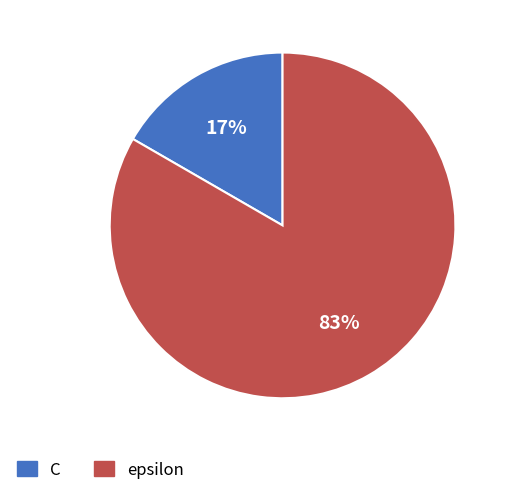

To the nearest percent, what percentage of the pie is epsilon?

83%